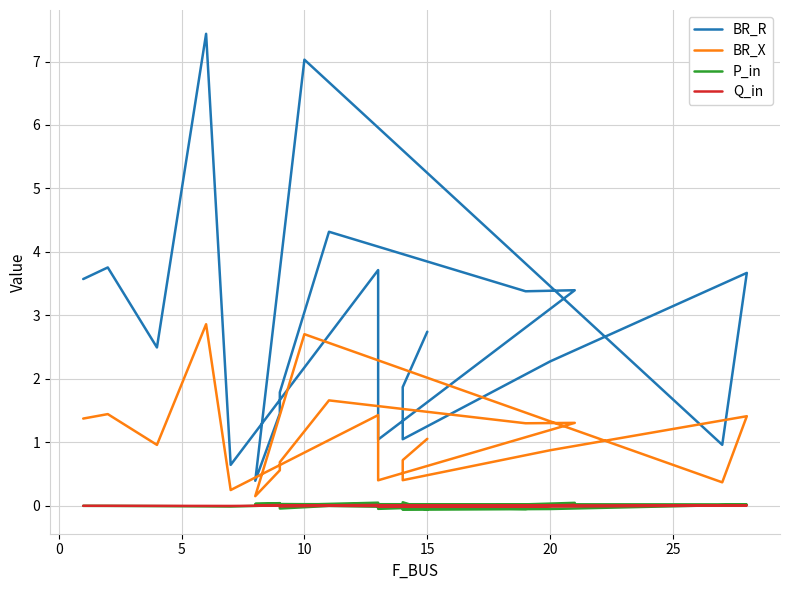

True or false: P_in and BR_X intersect in this chart.

False